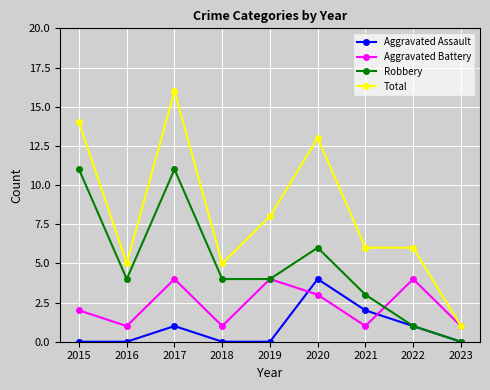

What is the difference between the Total values at 2017 and 2022?

10